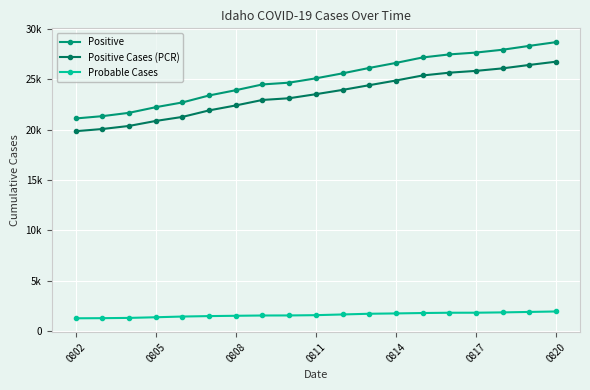

True or false: Positive Cases (PCR) and Probable Cases intersect in this chart.

False